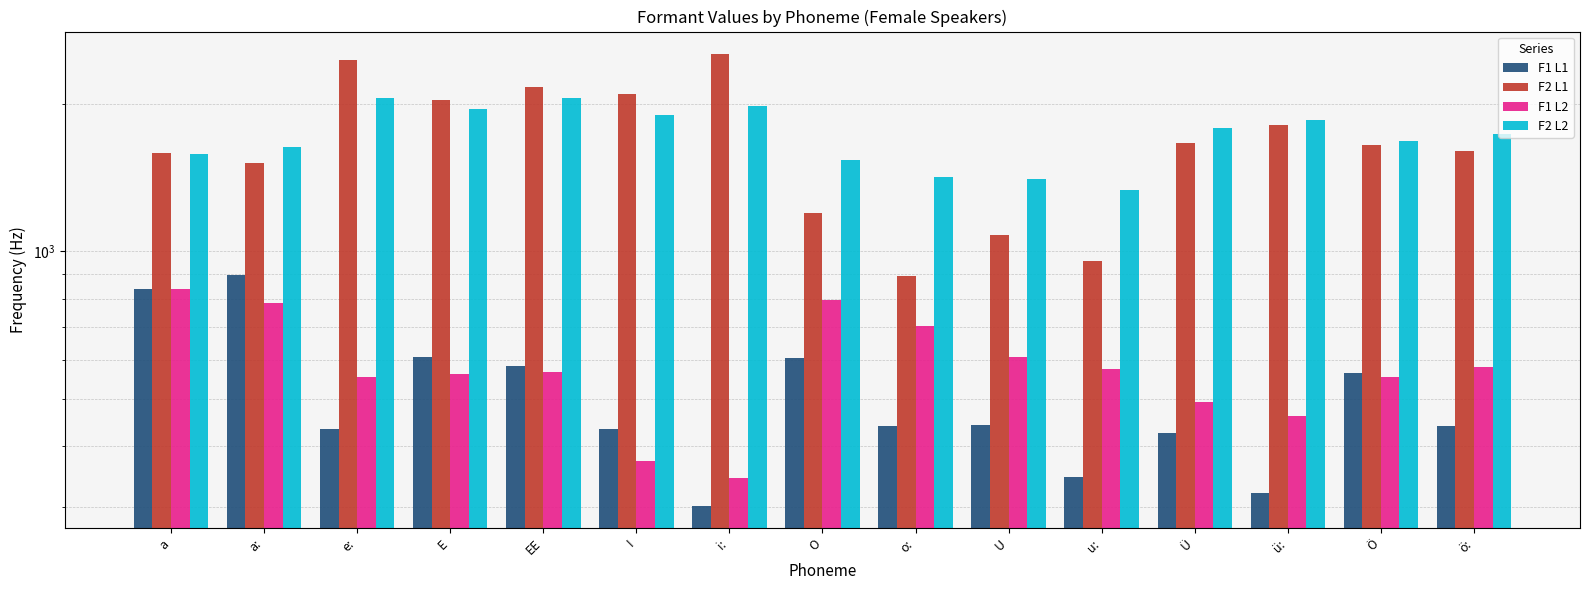

The F1 L1 series shows 433.0 at I. True or false?

True